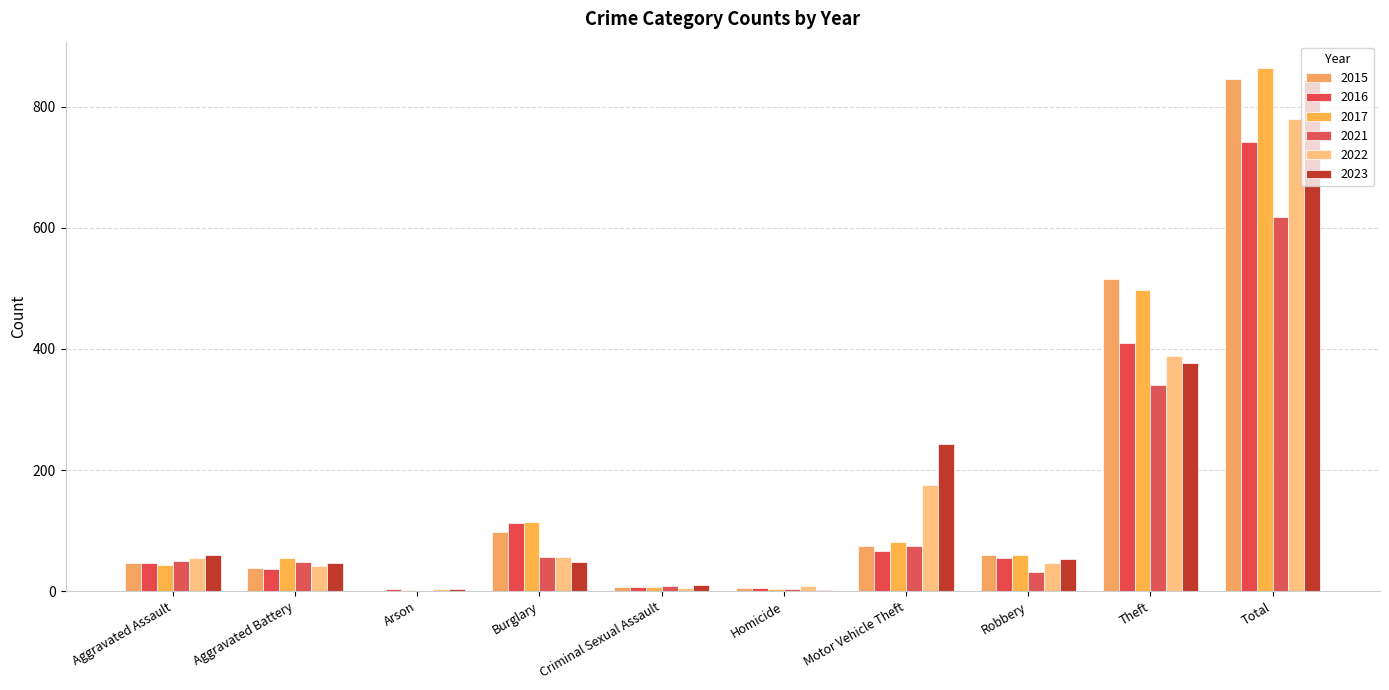

Between Homicide and Motor Vehicle Theft, which is larger?

Motor Vehicle Theft